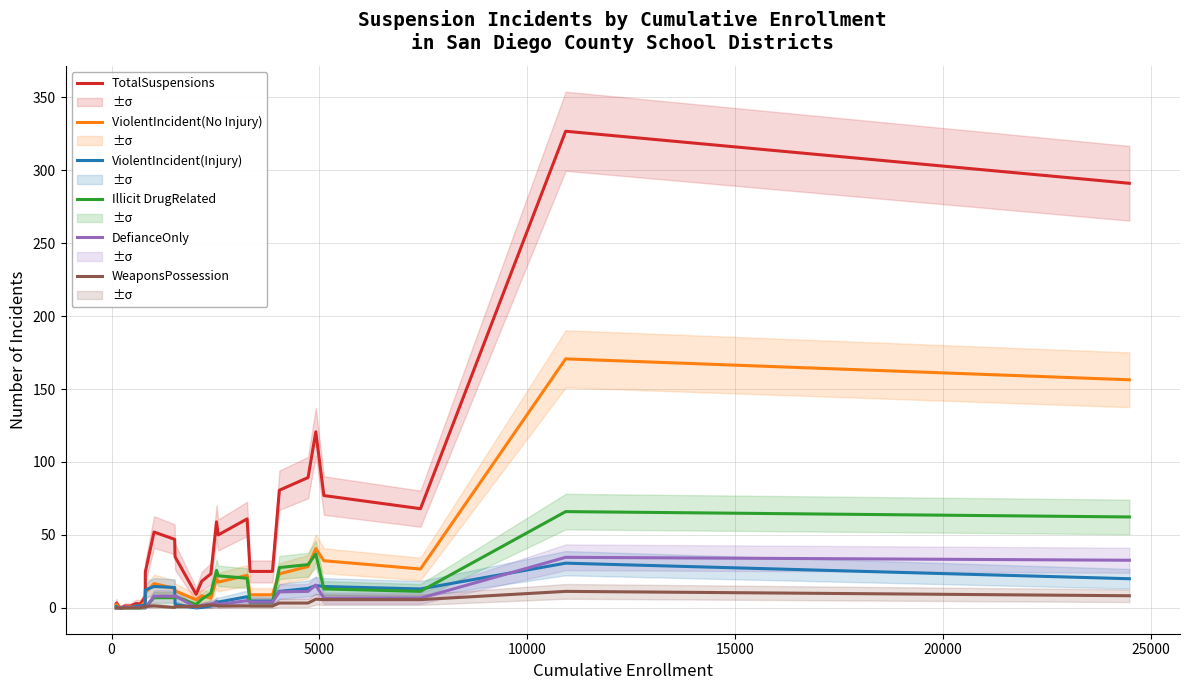

True or false: ViolentIncident(No Injury) and TotalSuspensions intersect in this chart.

False